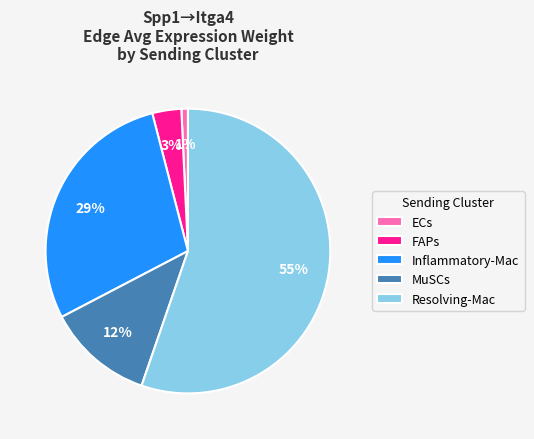

Which slice is the smallest?

ECs